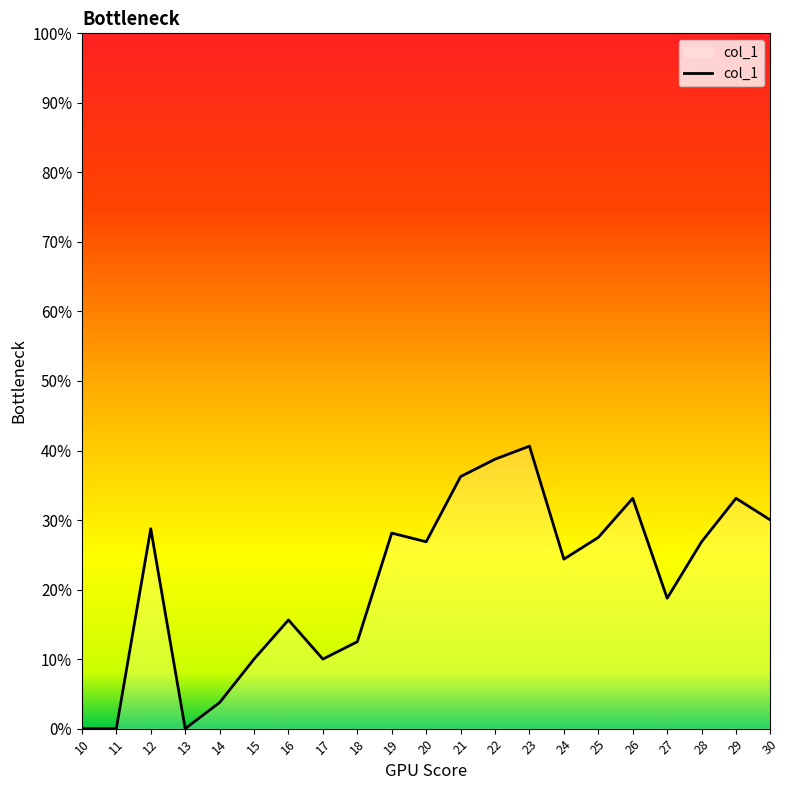

Does the chart have visible grid lines?

No